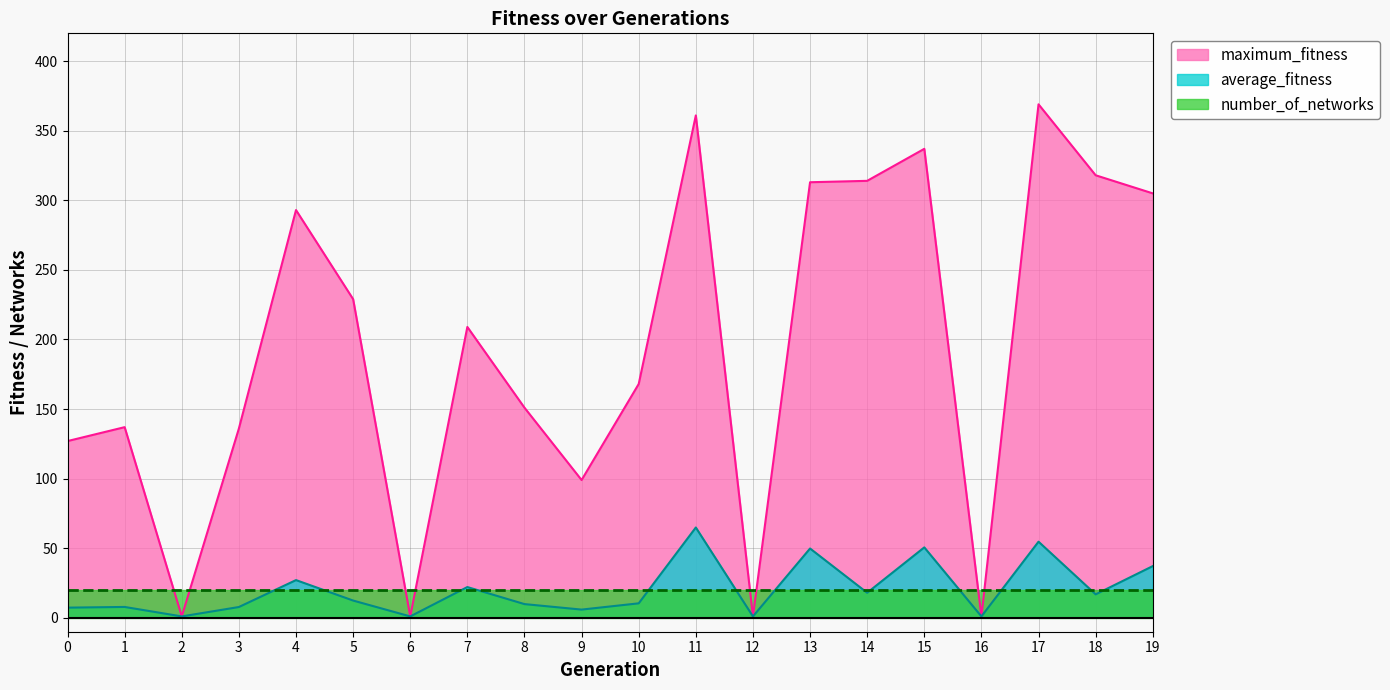

What is the average value of the maximum_fitness series?

193.5